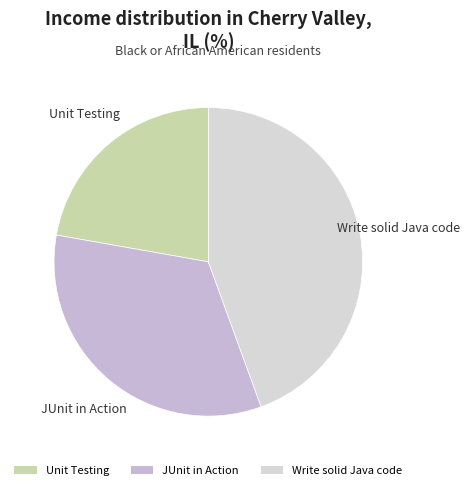

Is the sum of JUnit in Action and Write solid Java code greater than half?

Yes